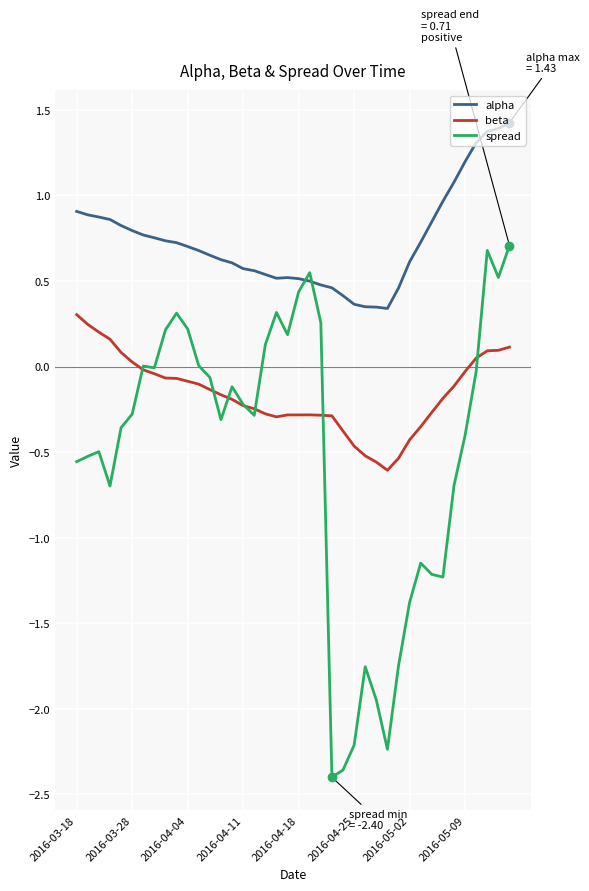

List the series in order of their peak value, lowest first.

beta, spread, alpha